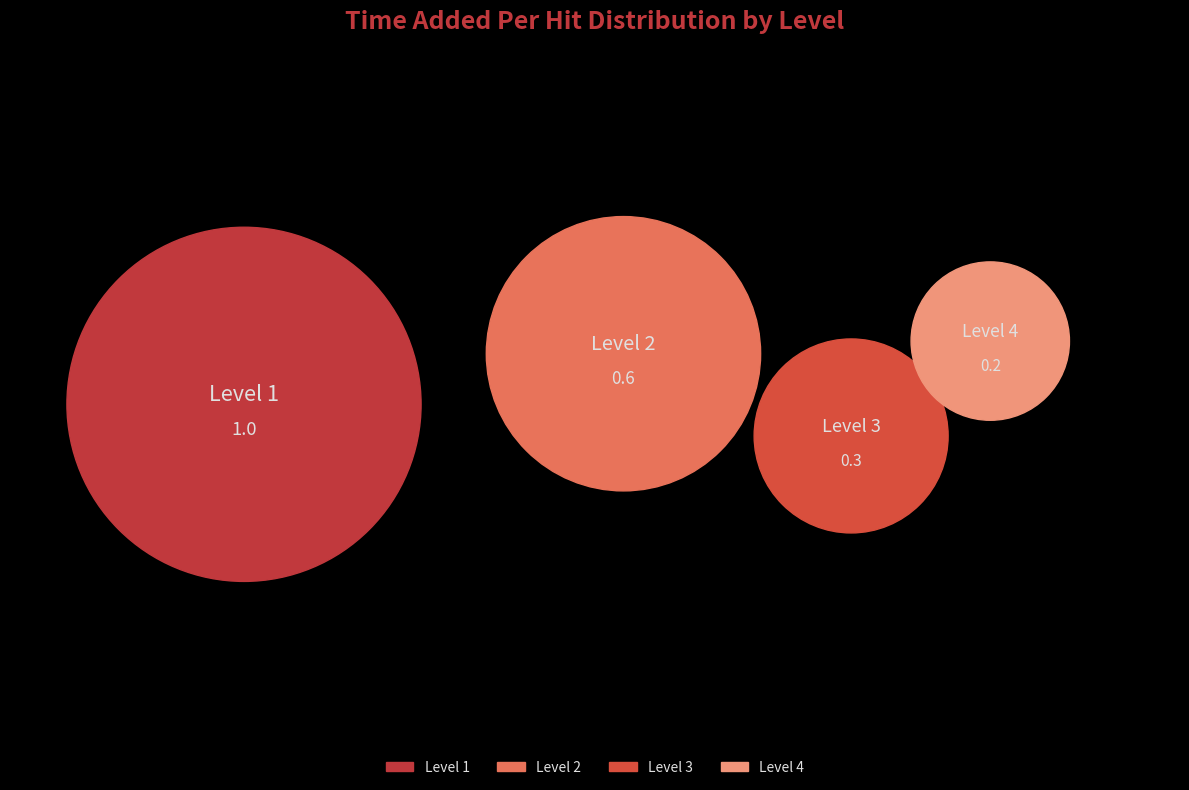

Is there a majority slice in this chart?

No